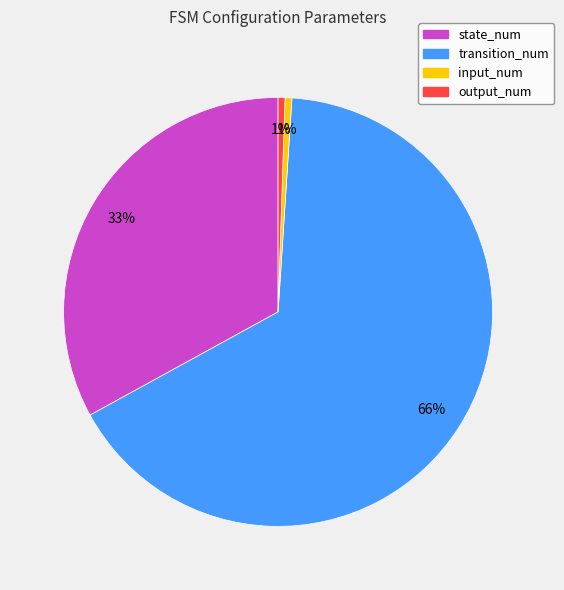

Does transition_num account for over 50% of the chart?

Yes